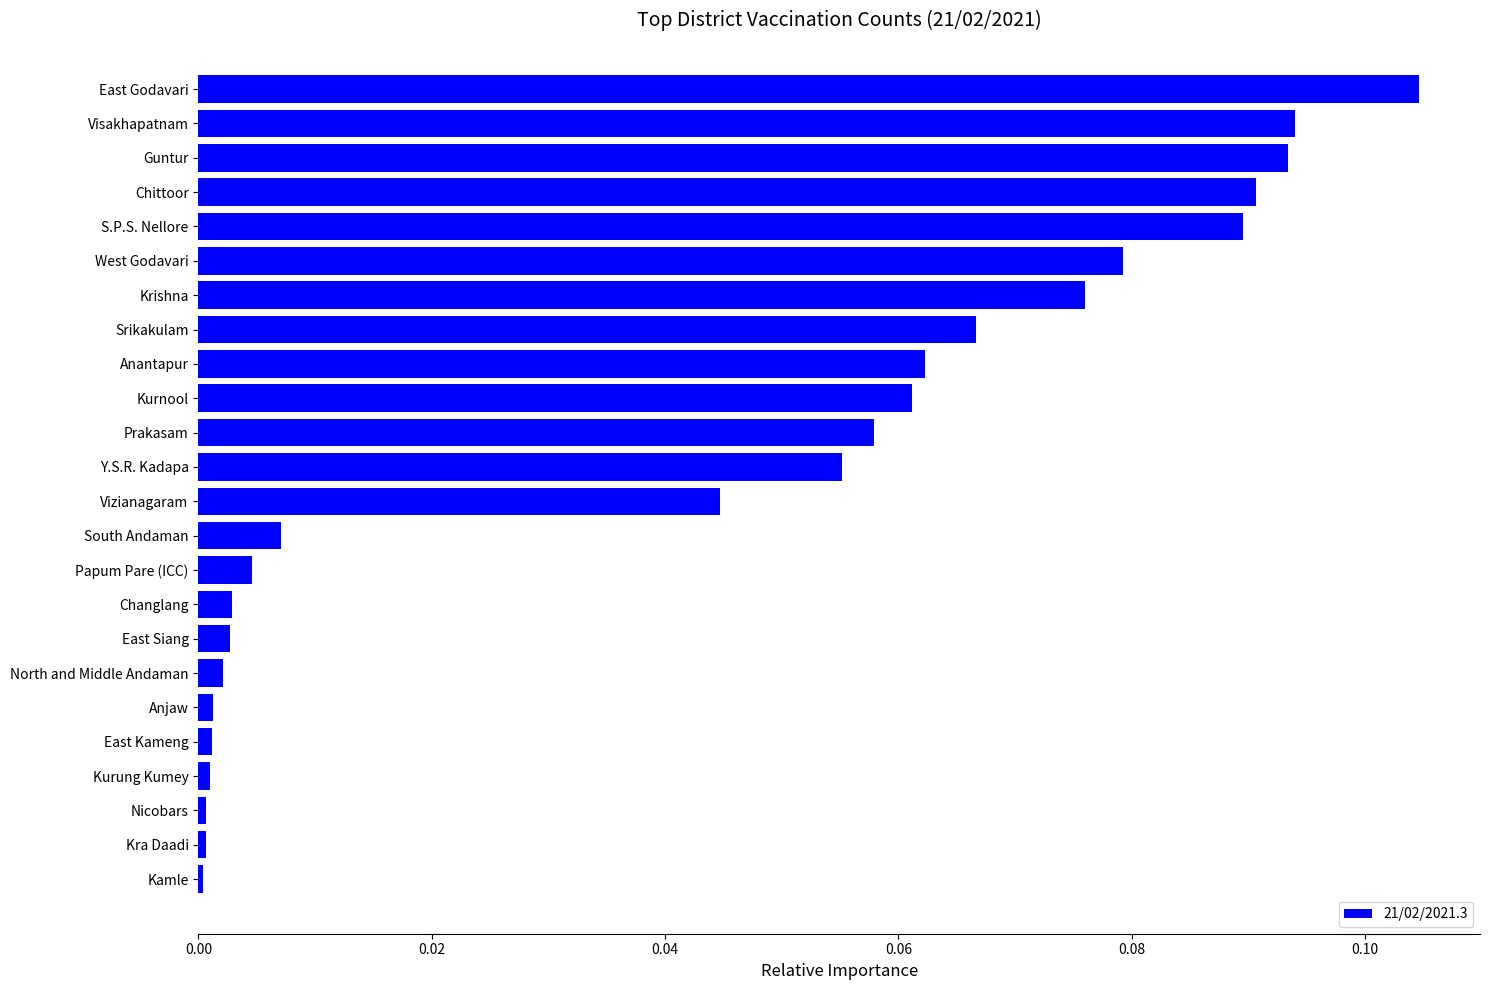

What is the label of the 12th bar from the bottom?

Vizianagaram